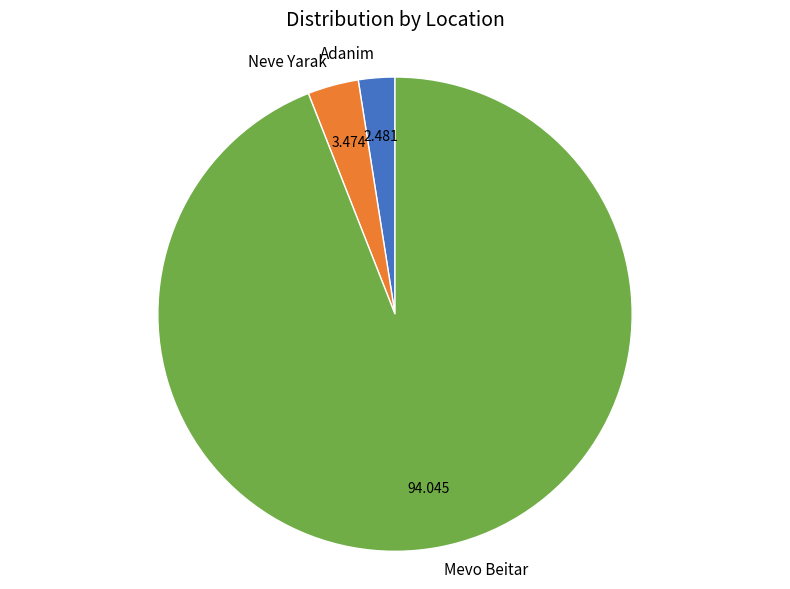

Which category has the smallest portion of the pie?

Adanim